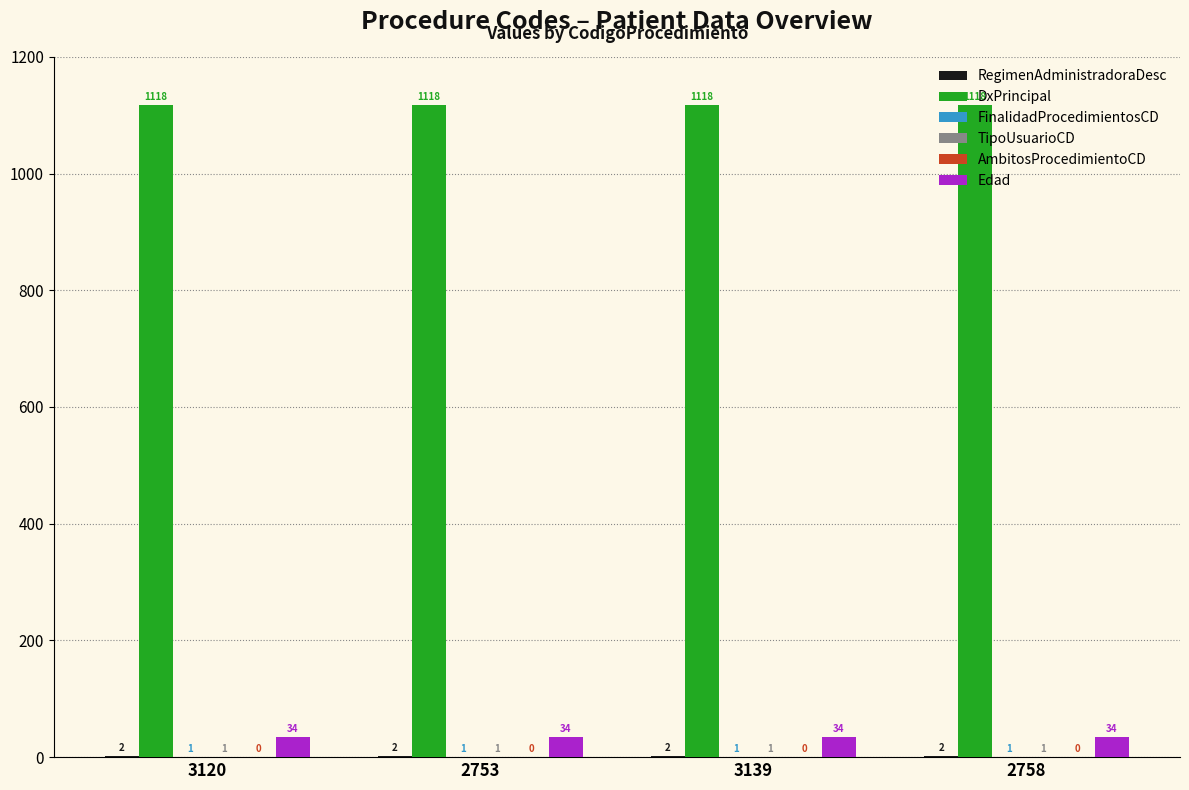

Does the chart contain stacked bars?

No